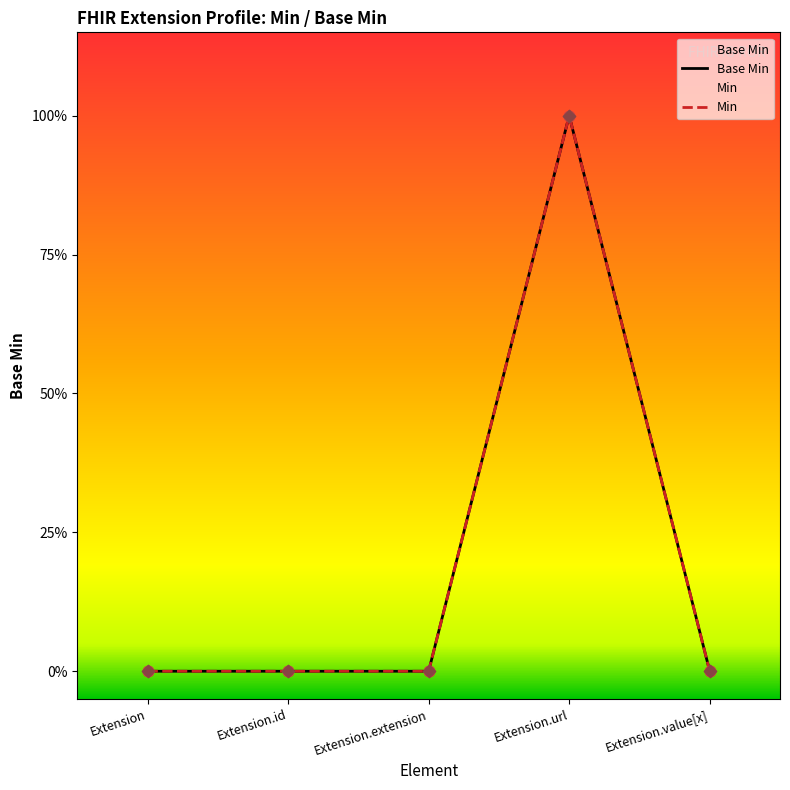

Between Extension.extension and Extension, which is larger?

Extension.extension